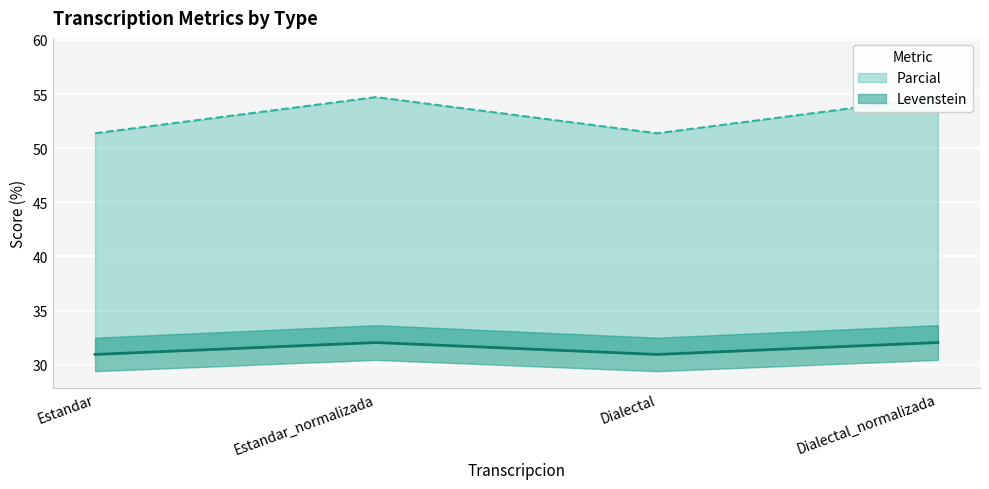

The value of Parcial at Estandar is 51.4. True or false?

True